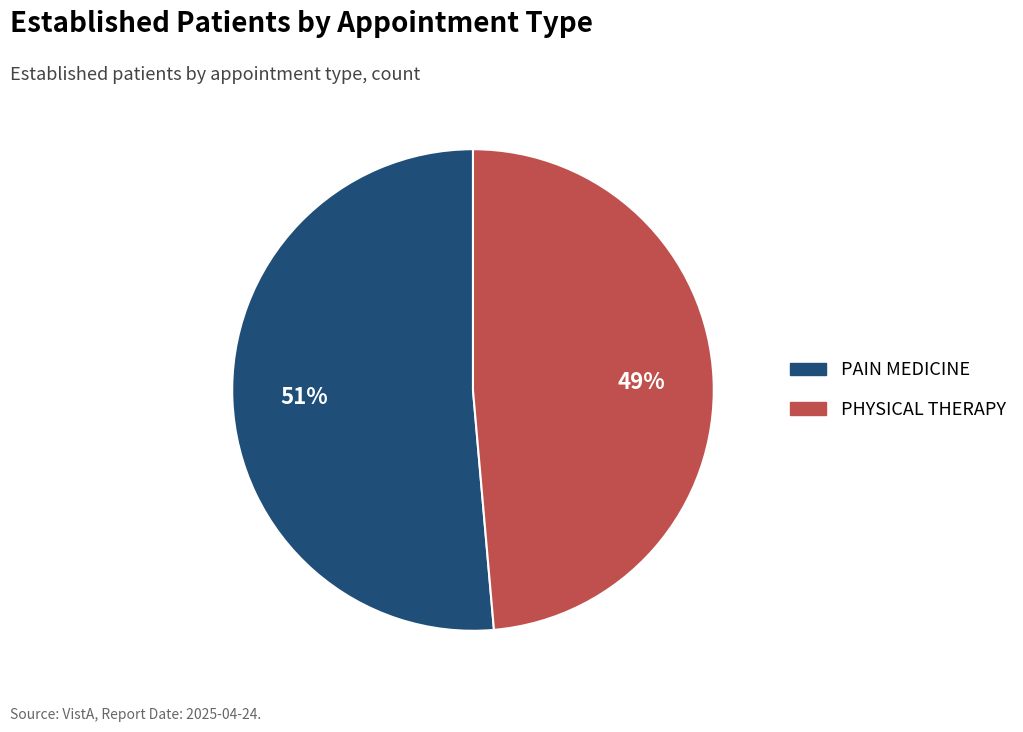

True or false: PHYSICAL THERAPY accounts for 39% of the total.

False